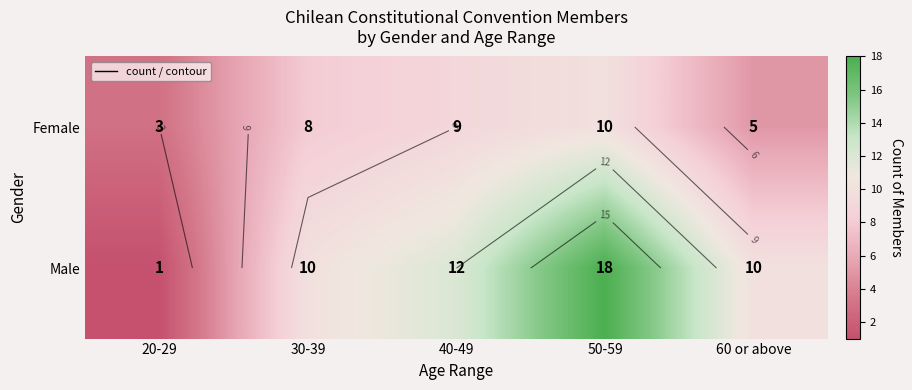

What is the sum of the Male values at 50-59 and 30-39?

28